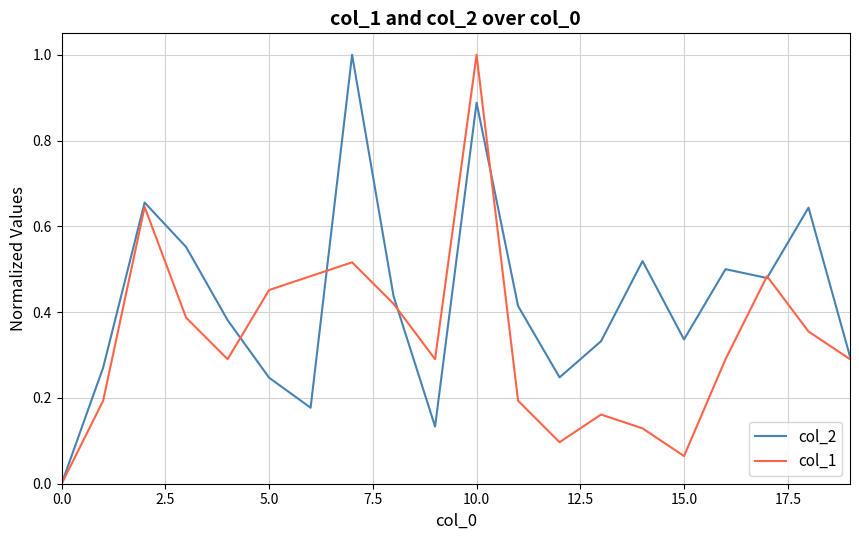

Rank the series by their average value, from highest to lowest.

col_2, col_1